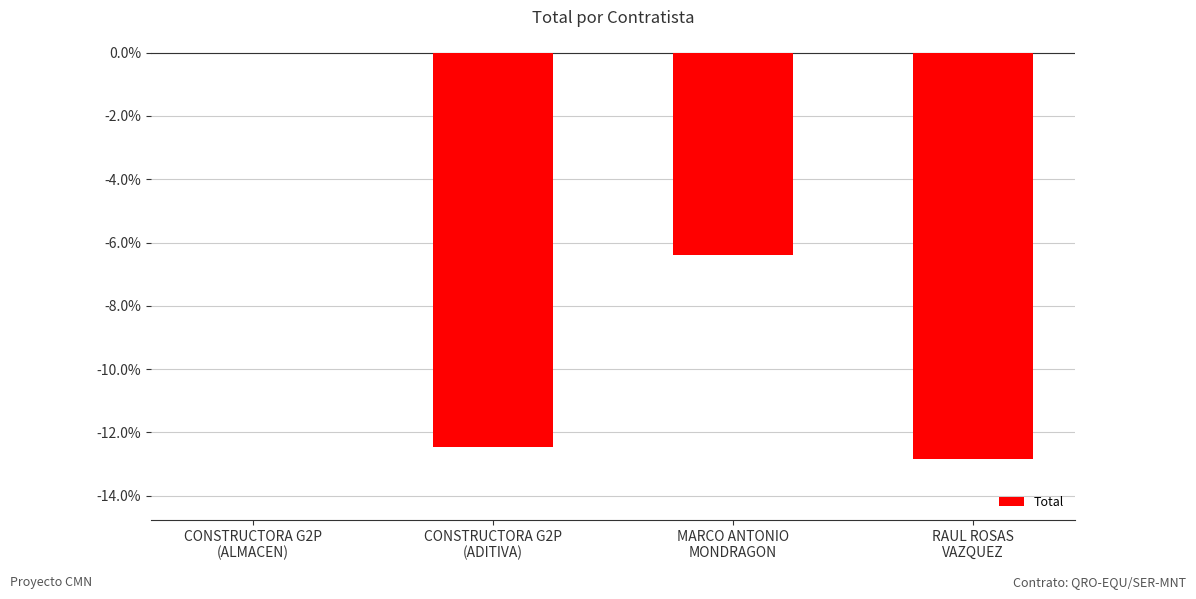

How many series are shown in this chart?

1